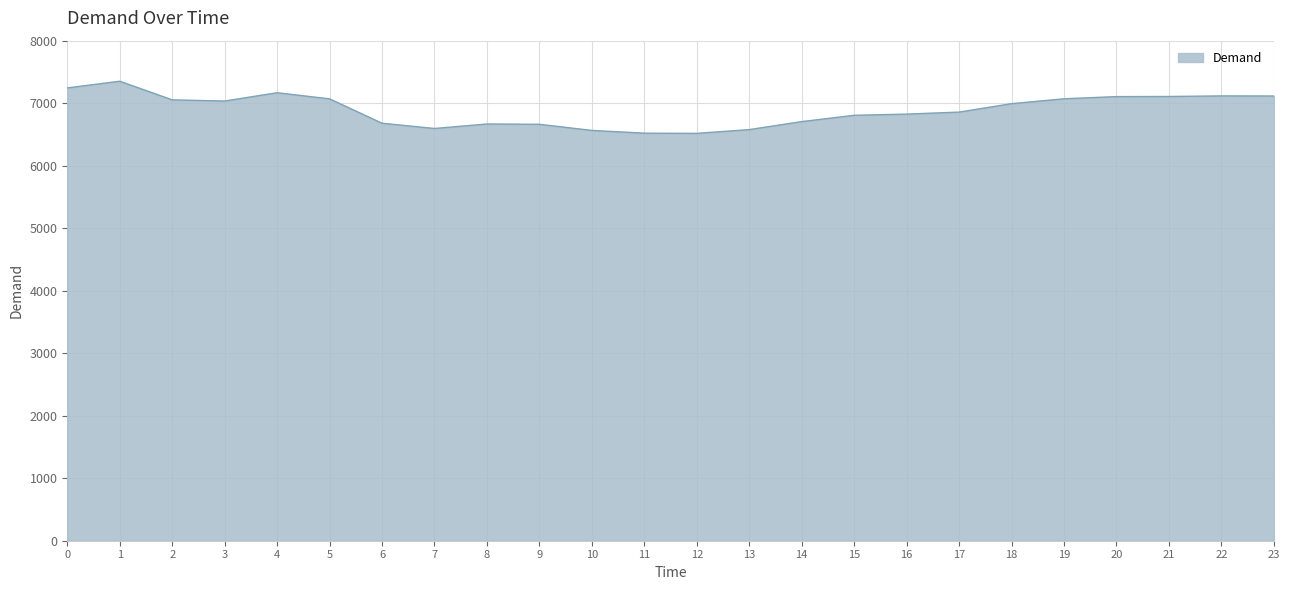

What is the difference between the maximum and minimum values?

834